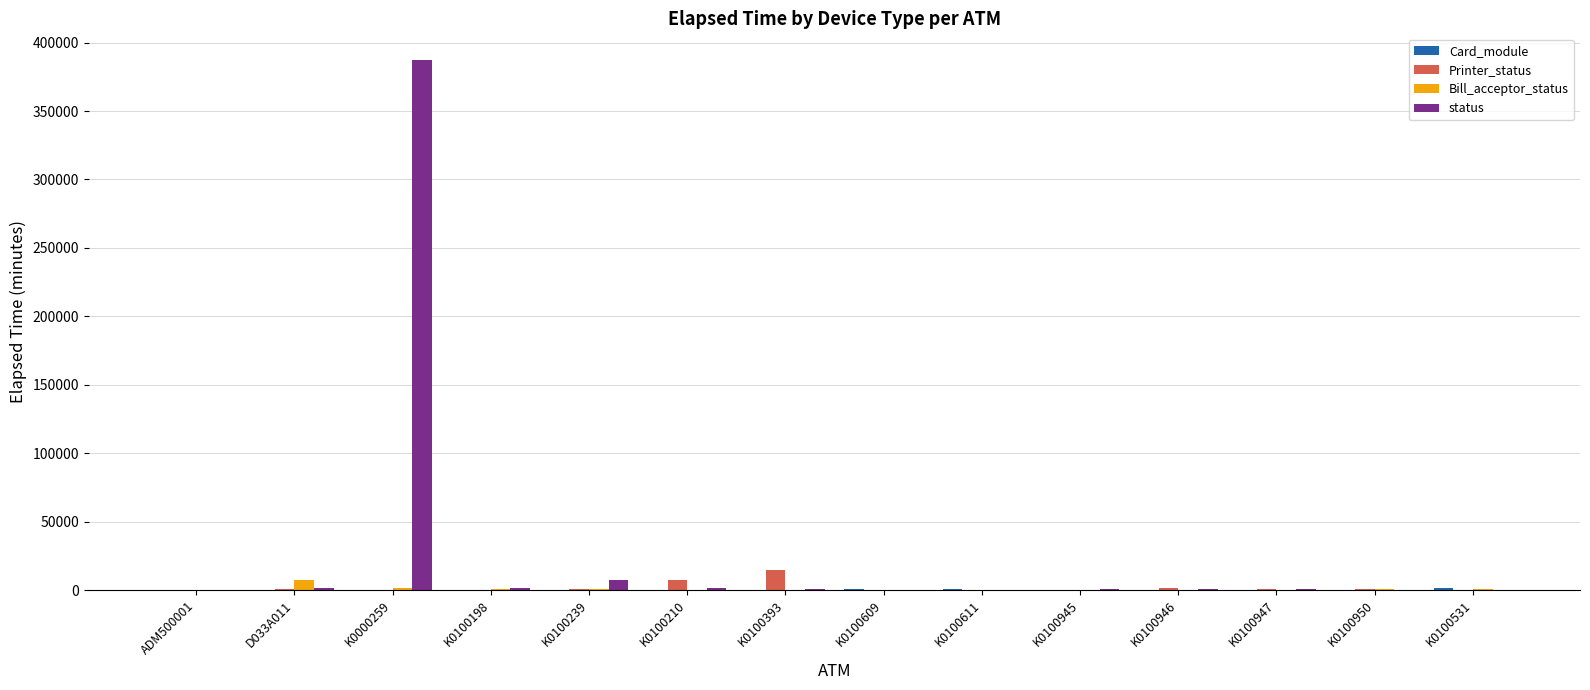

At which label does status reach its peak?

K0000259